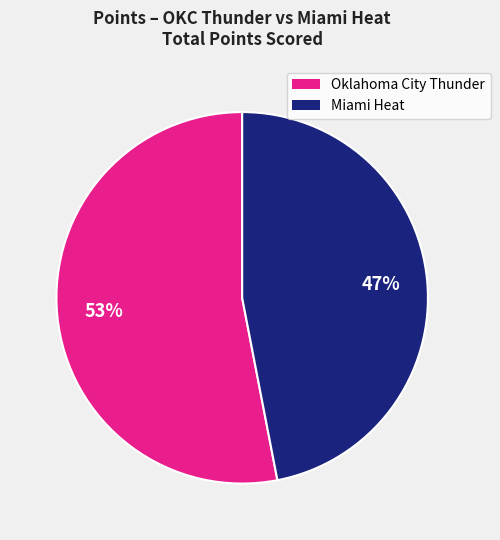

To the nearest percent, what is the difference between the largest and smallest slice percentages?

6%